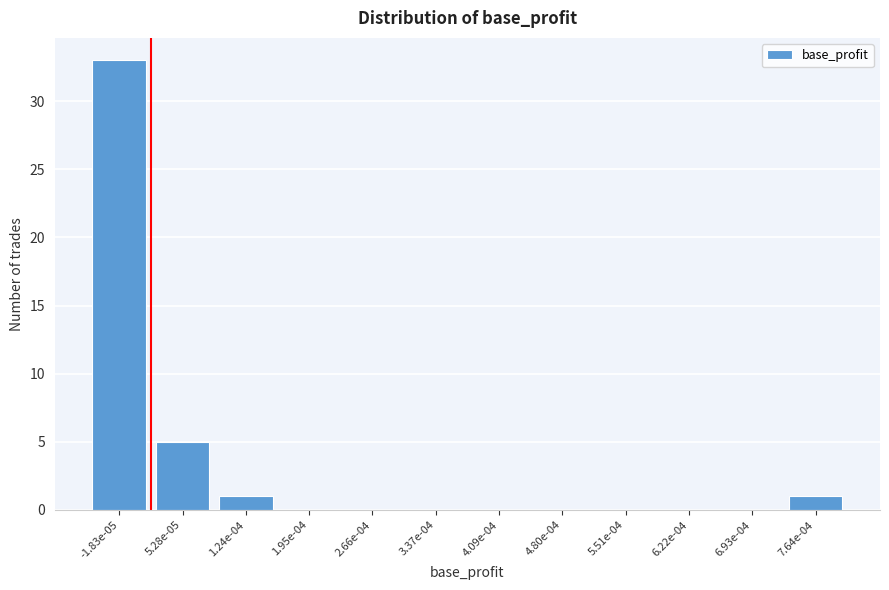

Reading right to left, transcribe all the data shown in this chart.

7.64e-04=1	6.93e-04=0	6.22e-04=0	5.51e-04=0	4.80e-04=0	4.09e-04=0	3.37e-04=0	2.66e-04=0	1.95e-04=0	1.24e-04=1	5.28e-05=5	-1.83e-05=33